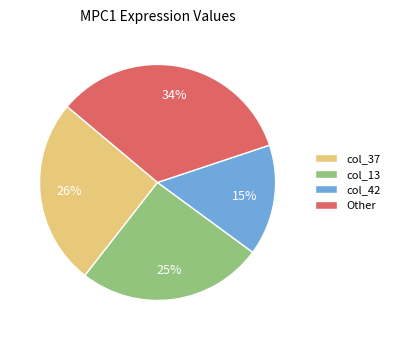

Is the sum of col_42 and col_37 greater than half?

No